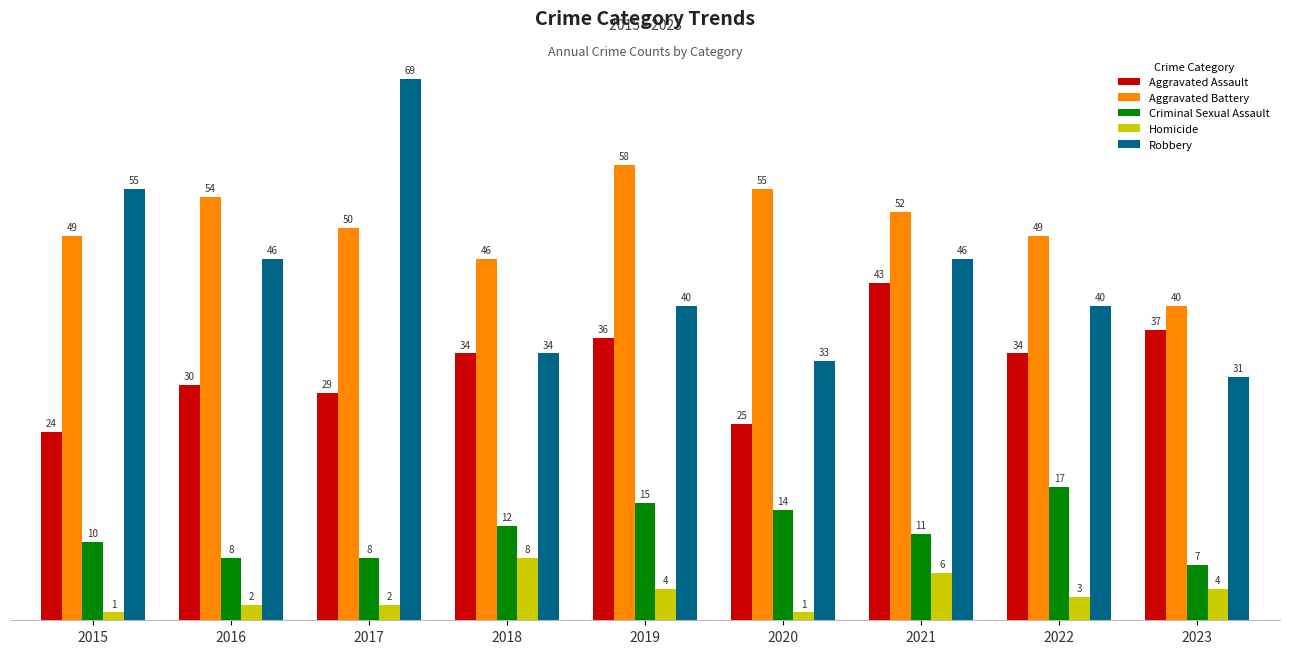

Which category has the highest value in the Criminal Sexual Assault series?

2022